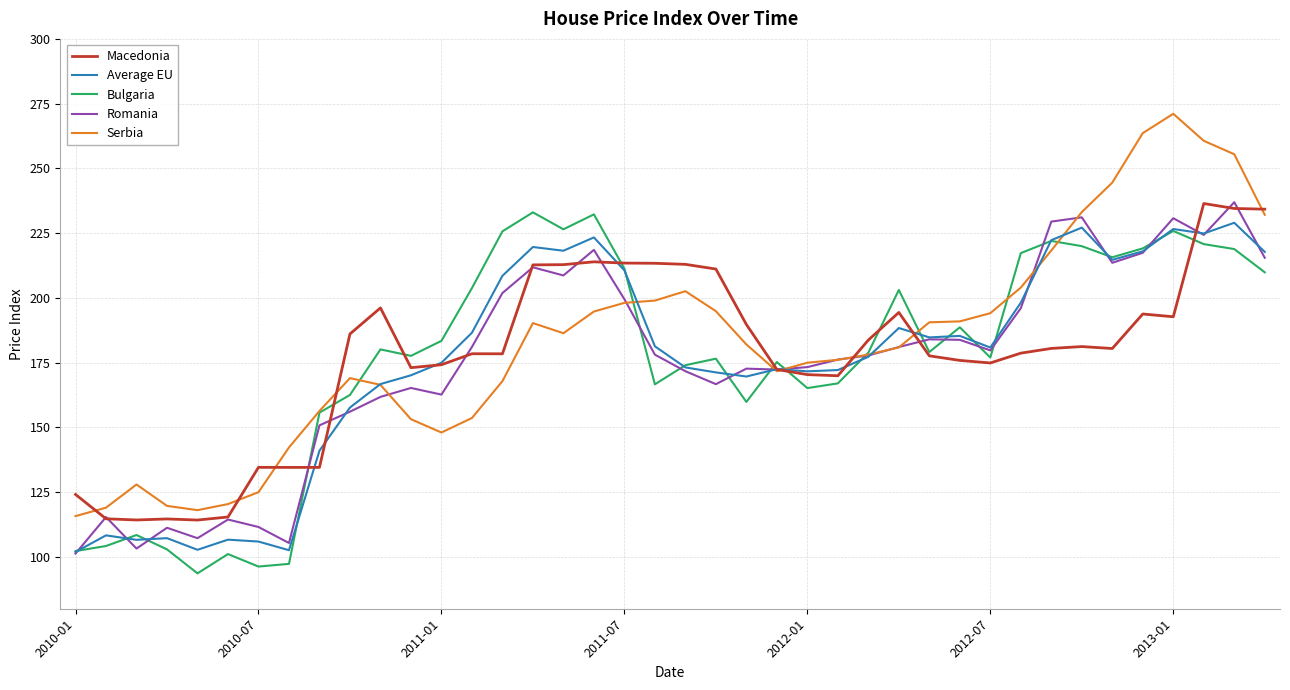

What is the greatest value displayed?

271.1